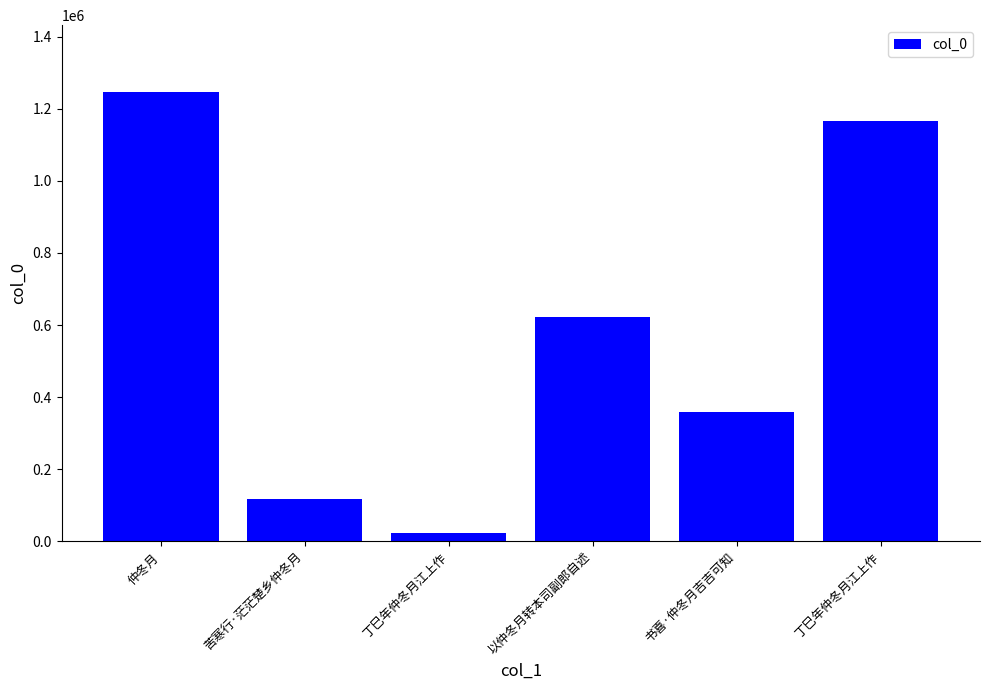

Reading right to left, what are all the values shown in this chart?

1165797	358608	621940	22336	116516	1245256